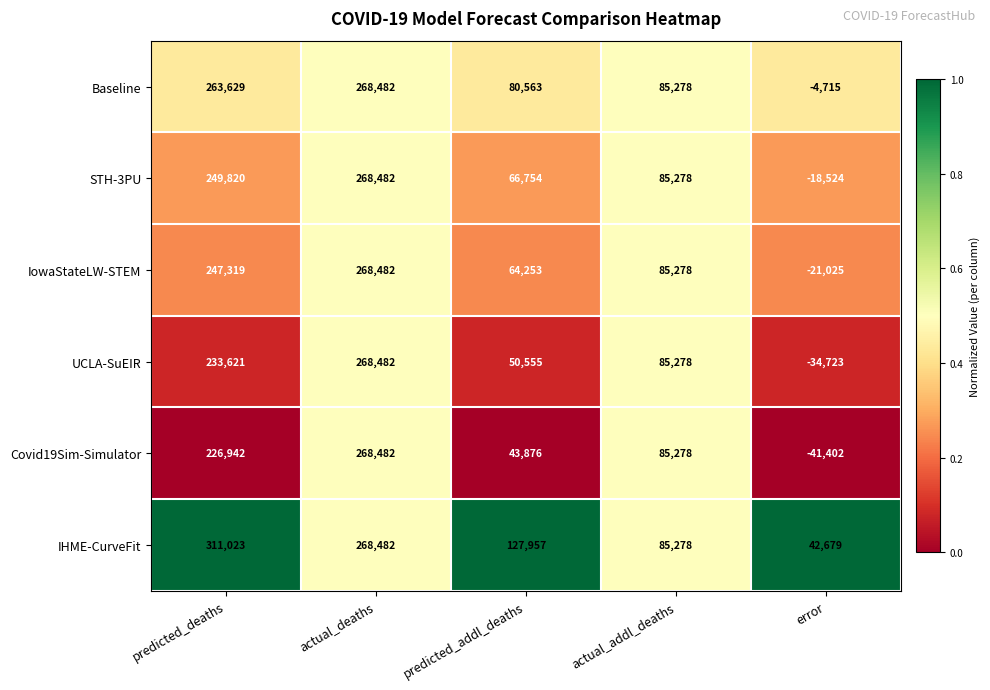

Where is Baseline nearest to the value 131883?

actual_addl_deaths